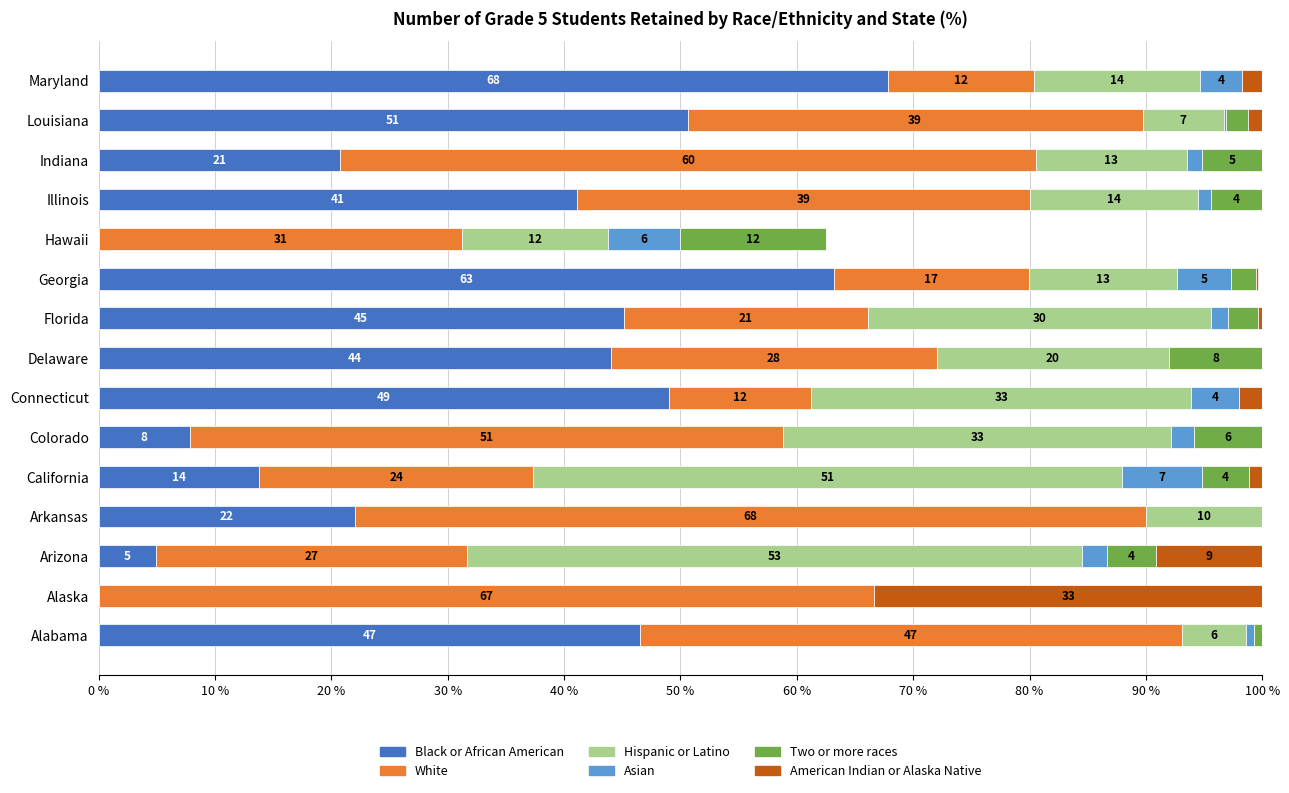

At which label does Black or African American reach its peak?

Maryland